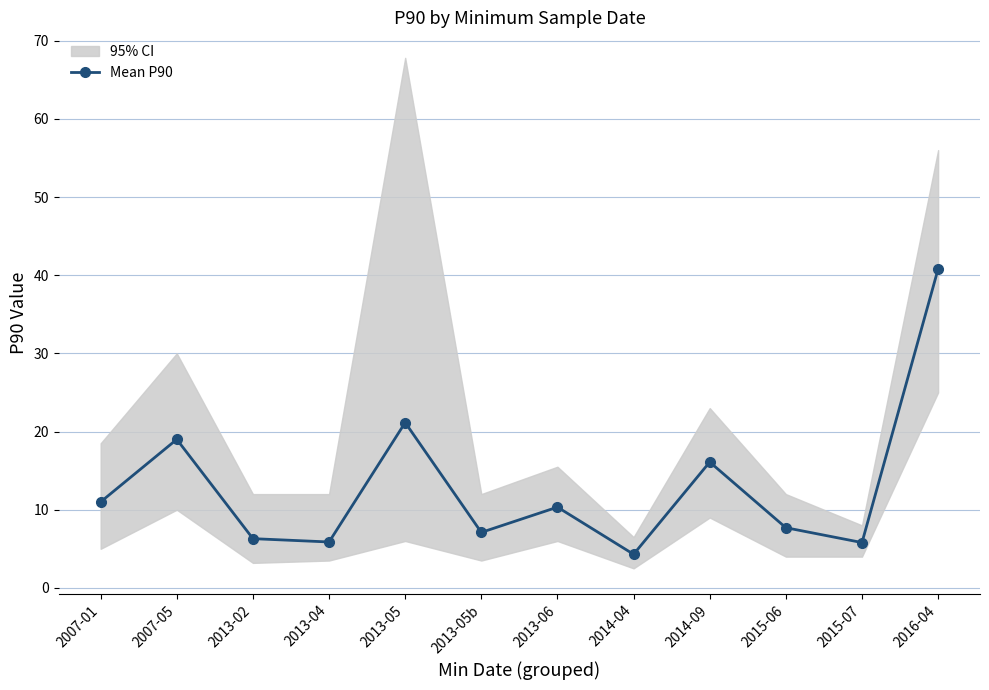

What is the value of the 1st point from the left?

11.0